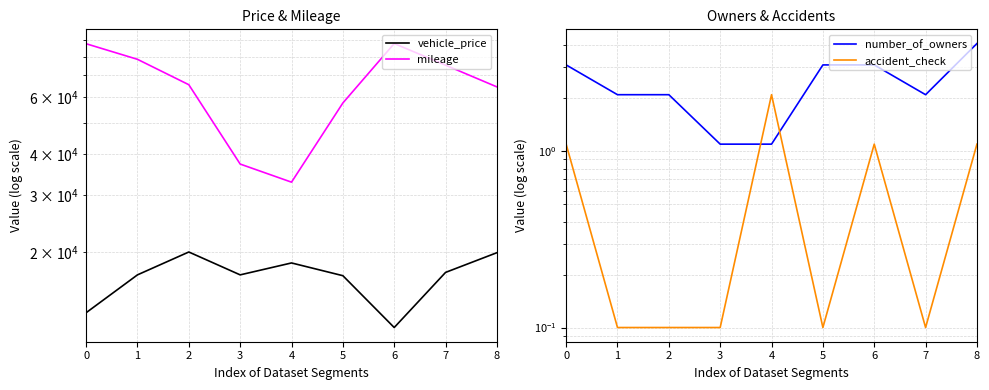

At which label does vehicle_price first exceed 17000?

2